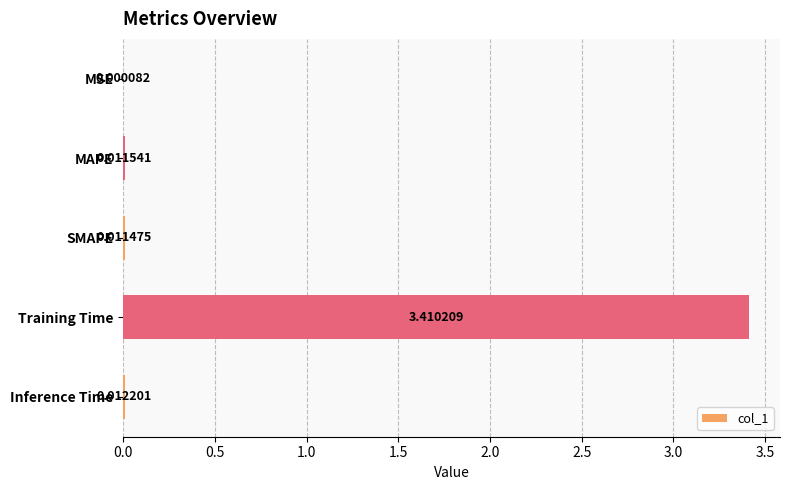

Which category has the highest value across all series?

Training Time